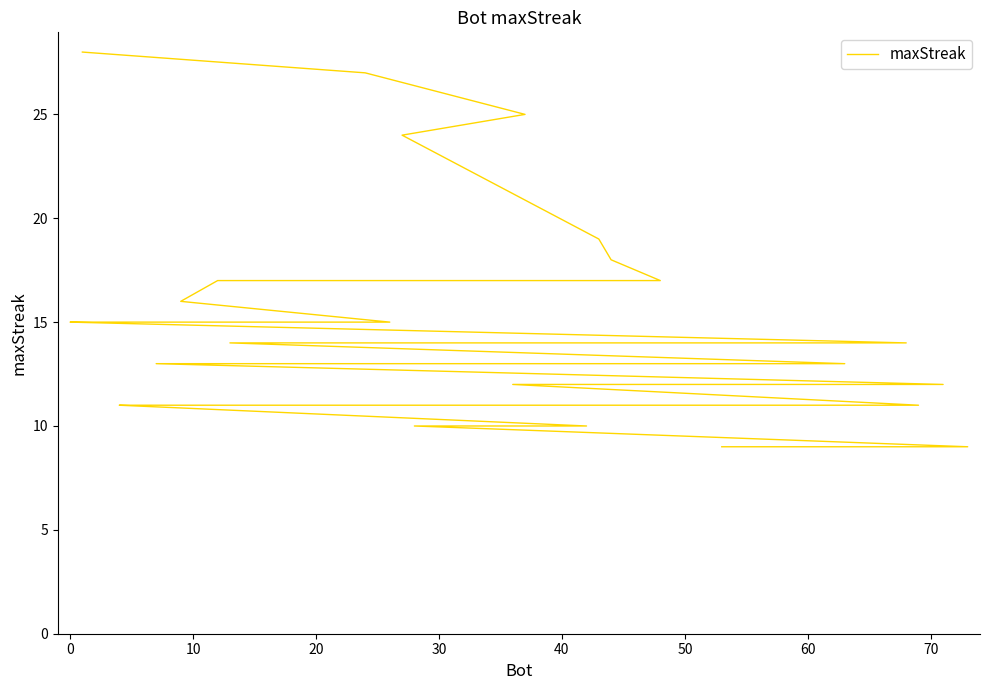

How many lines are shown in the chart?

1